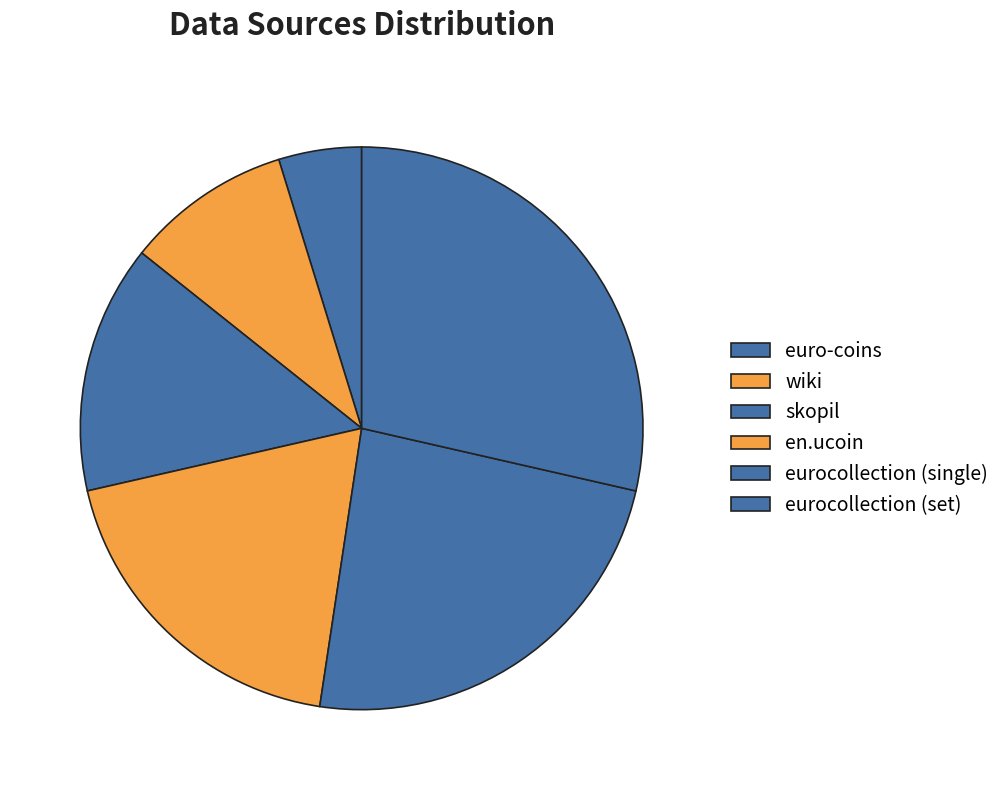

How many slices are in this pie chart?

6